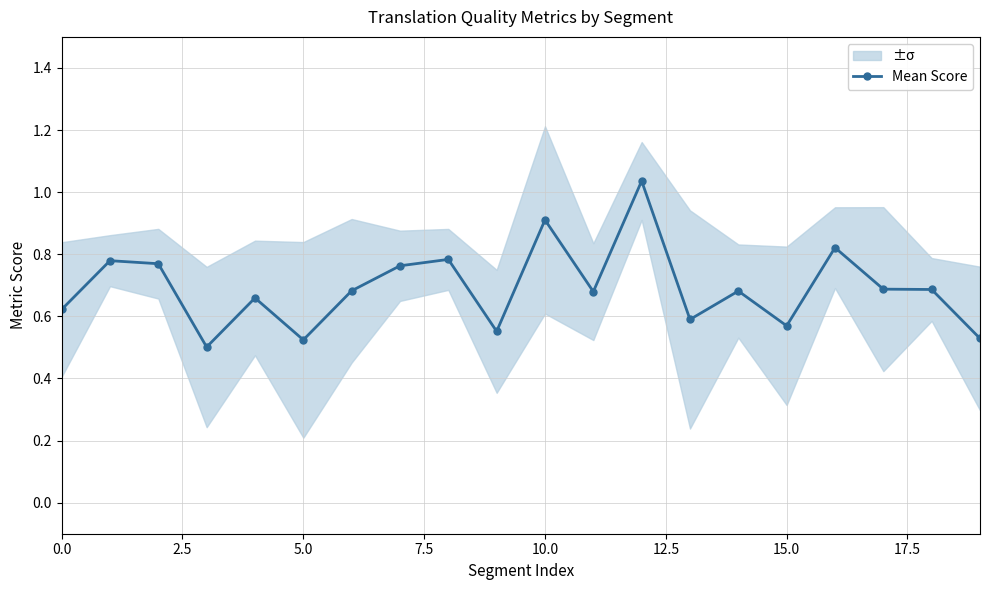

True or false: Mean Score has a value of 1.6 at 10.0.

False